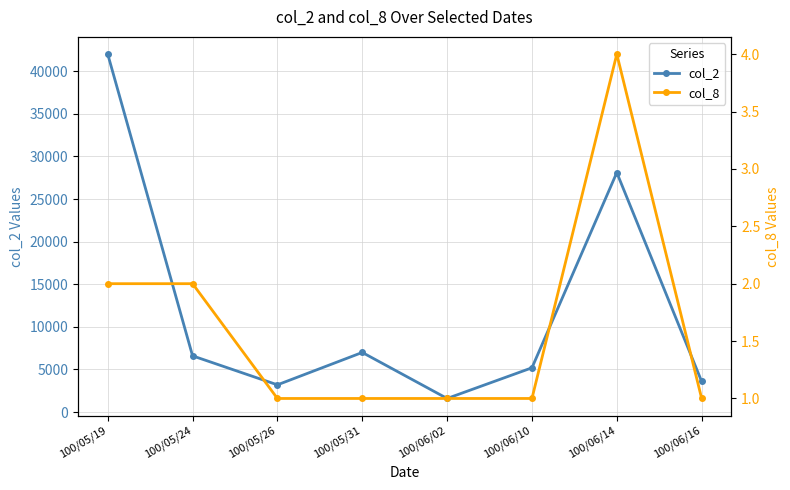

At which category does col_2 reach its first local peak?

100/05/31